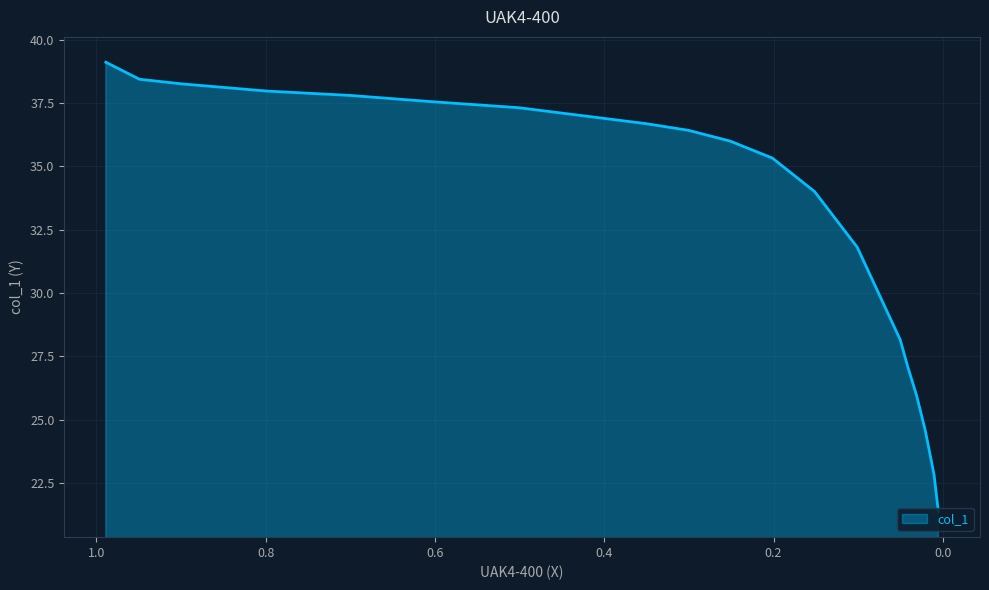

Does the chart have visible grid lines?

Yes